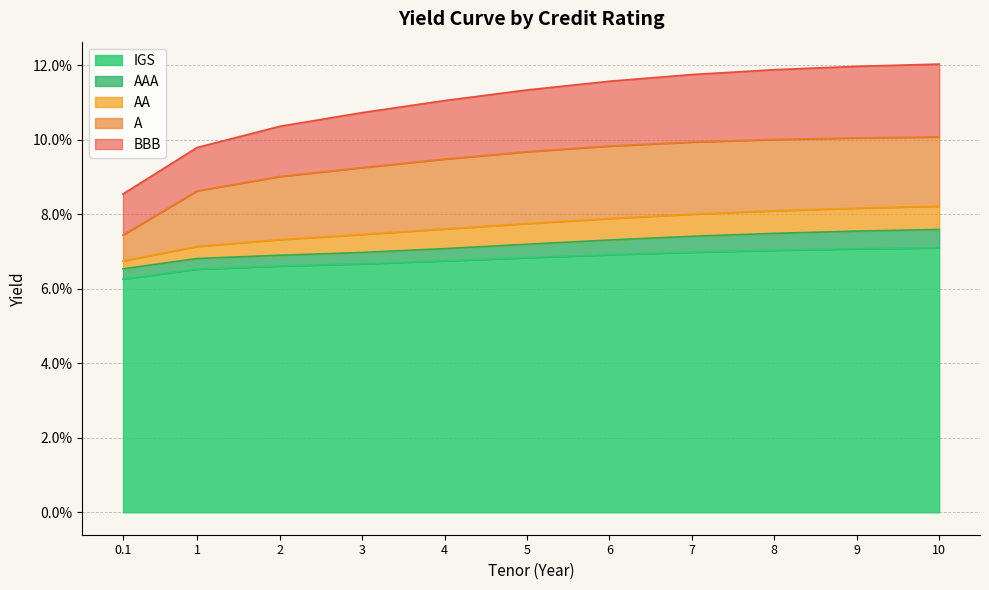

At which label does AA reach its minimum?

0.1